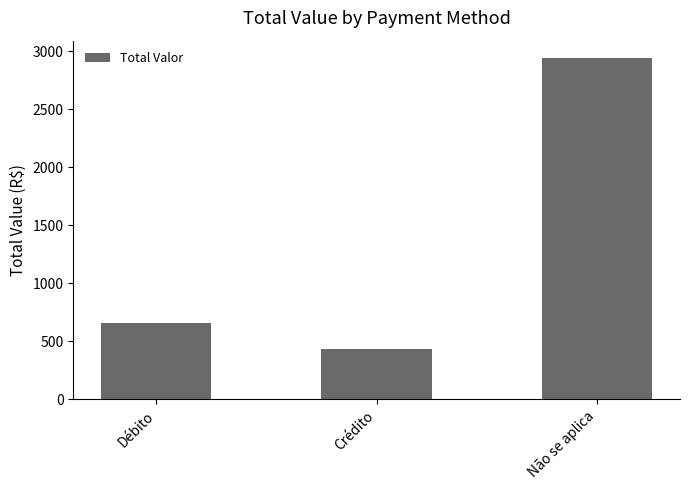

What is the value of the 3rd bar from the left?

2943.0